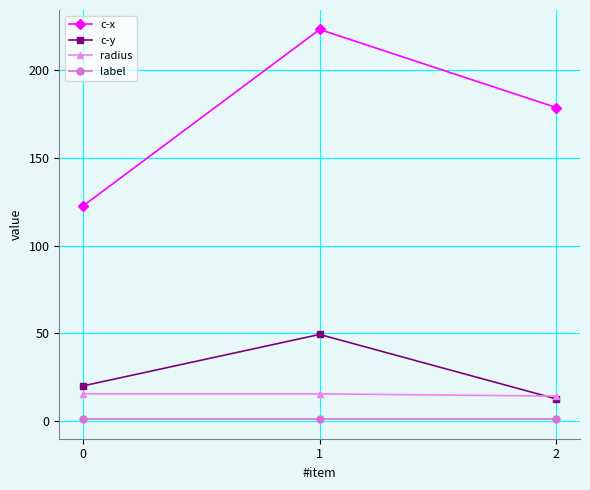

Rank the series at 1 from lowest to highest value.

label, radius, c-y, c-x